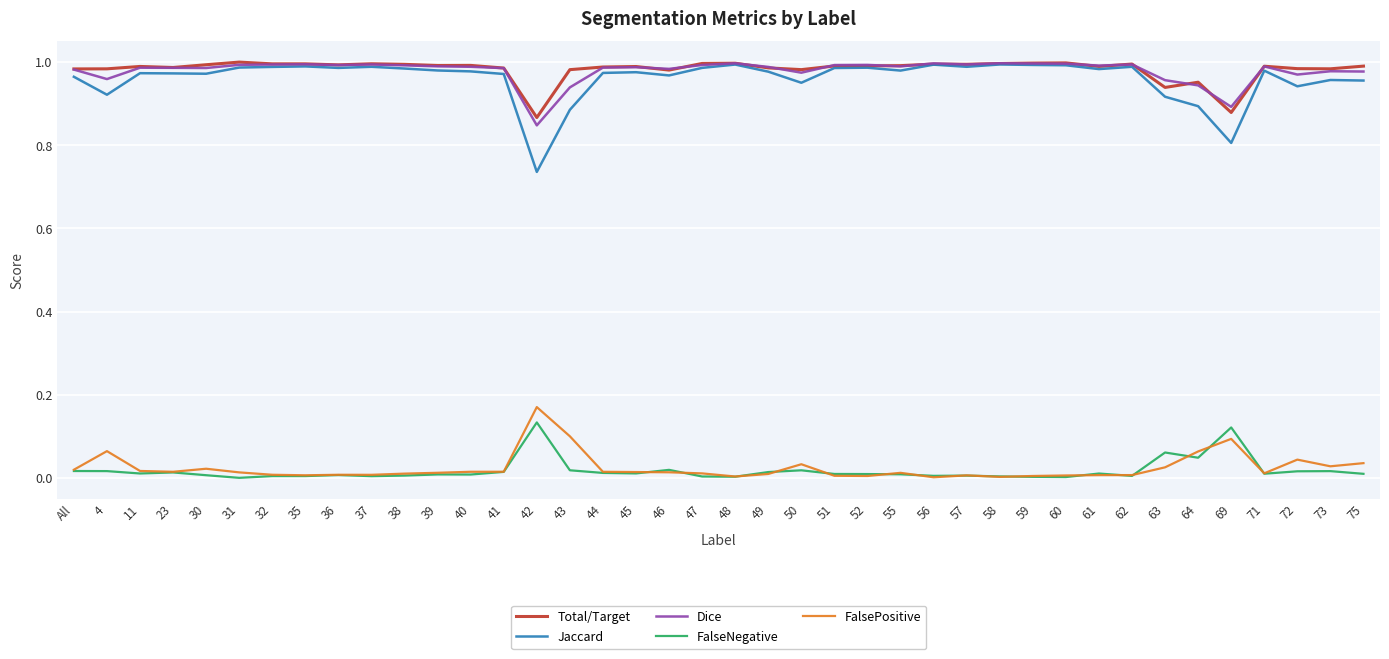

What are all the series names shown in the legend?

Total/Target, Jaccard, Dice, FalseNegative, FalsePositive